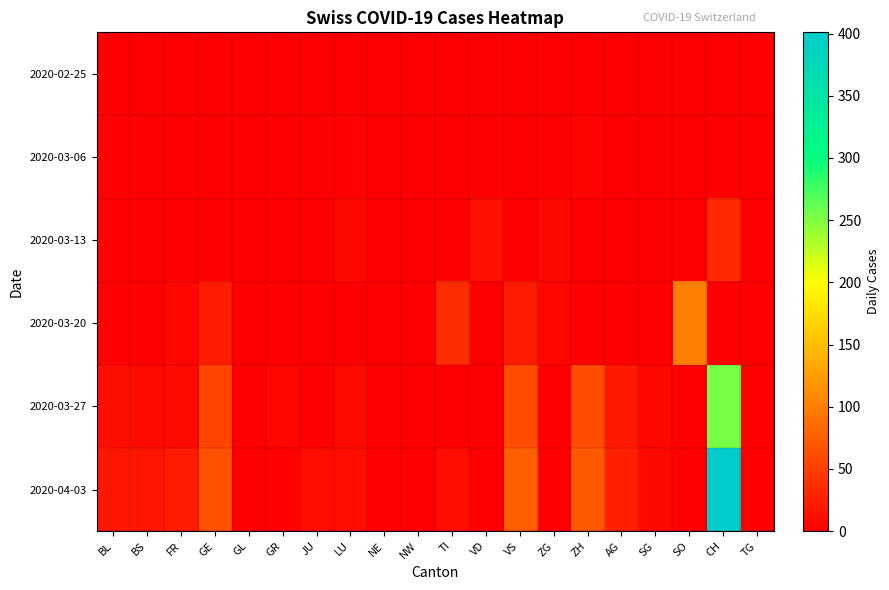

At how many categories does at least one series exceed 309?

1